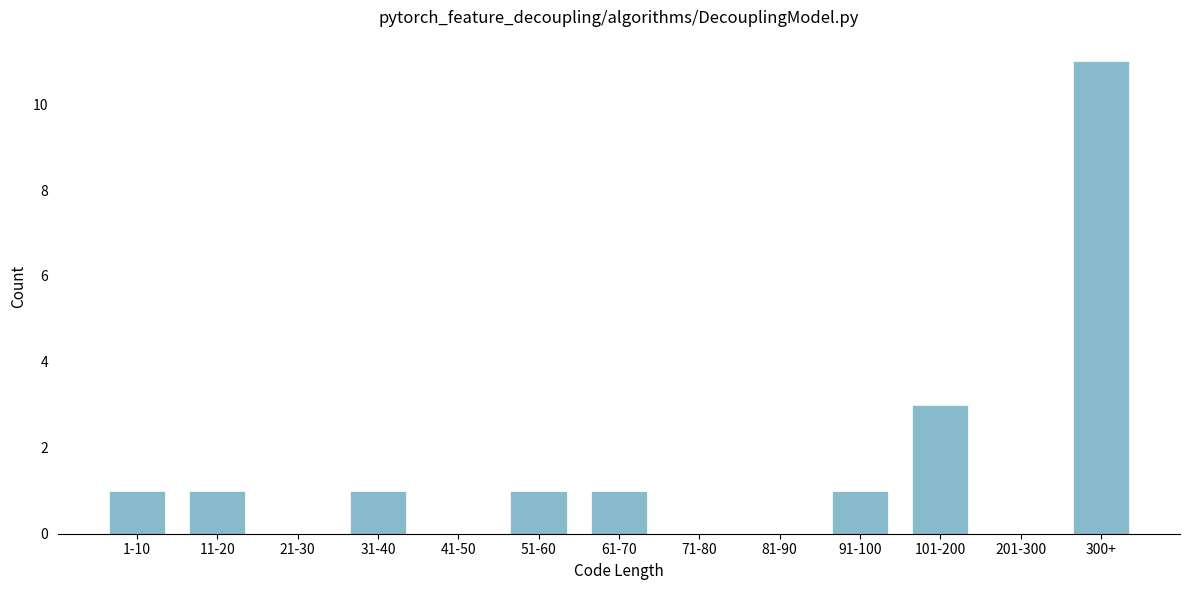

Reading left to right, extract all data points from this chart.

1-10=1	11-20=1	21-30=0	31-40=1	41-50=0	51-60=1	61-70=1	71-80=0	81-90=0	91-100=1	101-200=3	201-300=0	300+=11